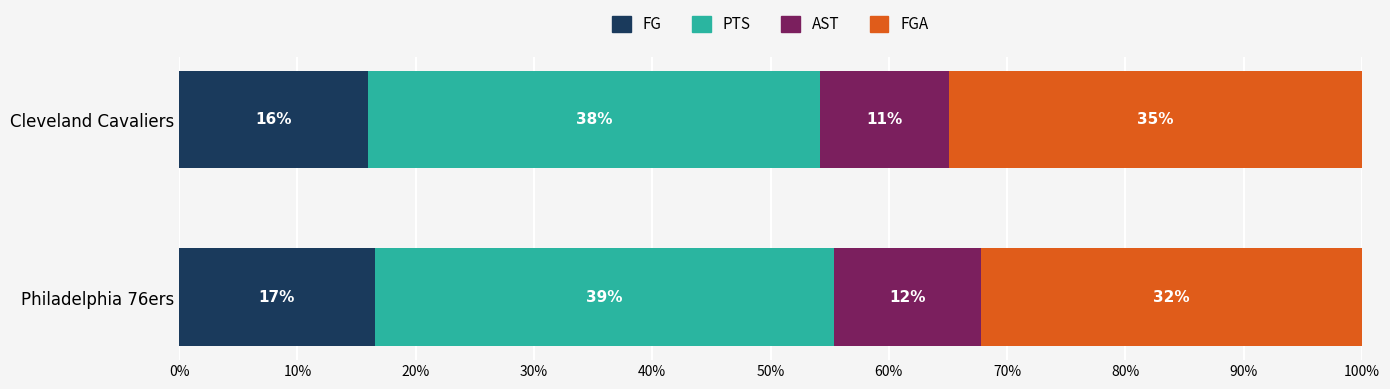

What are all the series names shown in the legend?

FG, PTS, AST, FGA